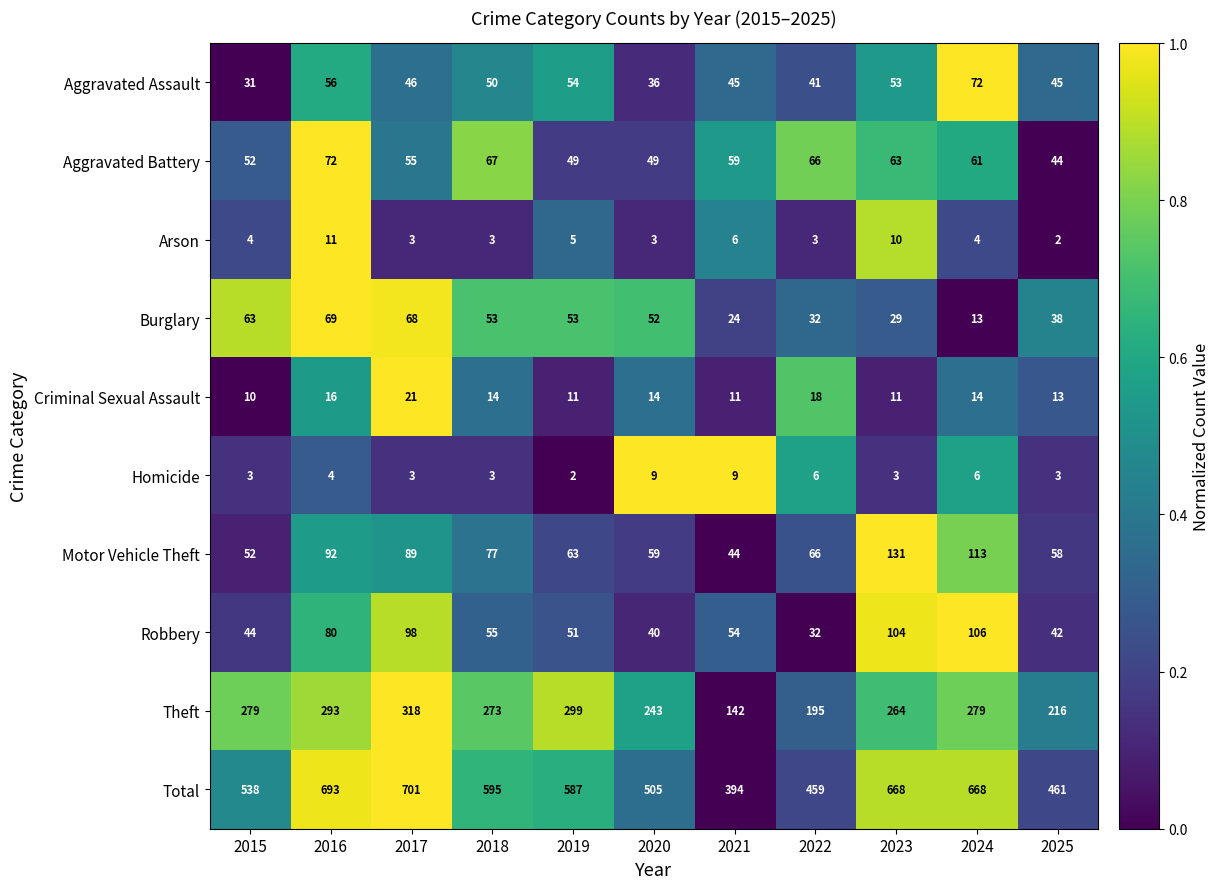

At how many categories does at least one series exceed 612?

4